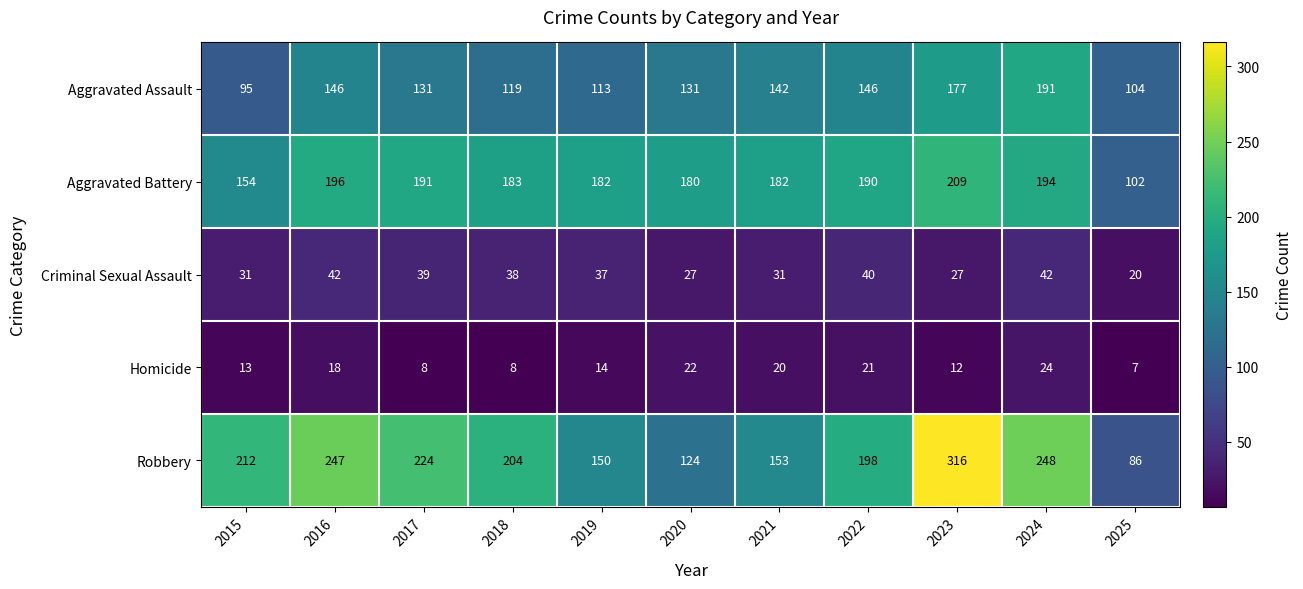

How many distinct data groups are displayed?

5